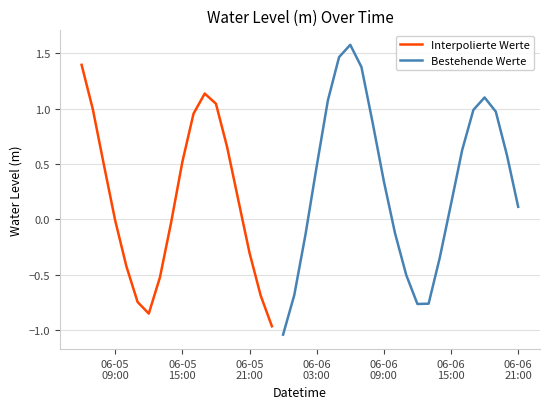

Rank the categories by value from highest to lowest.

2023-06-06 06:00:00, 2023-06-06 05:00:00, 2023-06-05 06:00:00, 2023-06-06 07:00:00, 2023-06-05 17:00:00, 2023-06-06 18:00:00, 2023-06-06 04:00:00, 2023-06-05 18:00:00, 2023-06-05 07:00:00, 2023-06-06 17:00:00, 2023-06-06 19:00:00, 2023-06-05 16:00:00, 2023-06-06 08:00:00, 2023-06-05 19:00:00, 2023-06-06 16:00:00, 2023-06-06 20:00:00, 2023-06-05 15:00:00, 2023-06-05 08:00:00, 2023-06-06 03:00:00, 2023-06-06 09:00:00, 2023-06-05 20:00:00, 2023-06-06 15:00:00, 2023-06-06 21:00:00, 2023-06-05 09:00:00, 2023-06-05 14:00:00, 2023-06-06 10:00:00, 2023-06-06 02:00:00, 2023-06-05 21:00:00, 2023-06-06 14:00:00, 2023-06-05 10:00:00, 2023-06-06 11:00:00, 2023-06-05 13:00:00, 2023-06-06 01:00:00, 2023-06-05 22:00:00, 2023-06-05 11:00:00, 2023-06-06 13:00:00, 2023-06-06 12:00:00, 2023-06-05 12:00:00, 2023-06-05 23:00:00, 2023-06-06 00:00:00